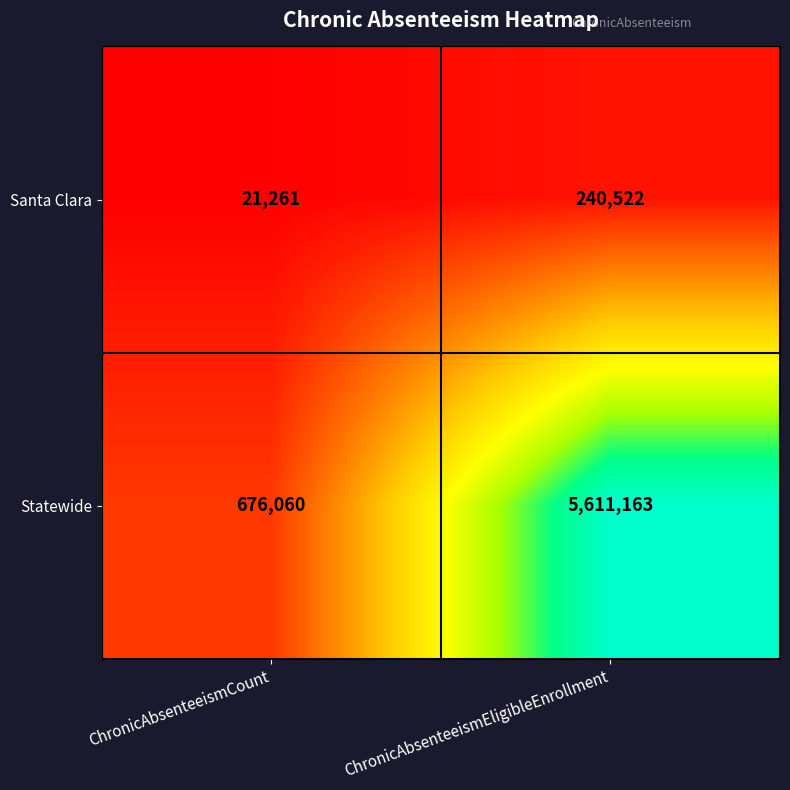

What is the difference between the maximum and minimum values in the Statewide series?

4935103